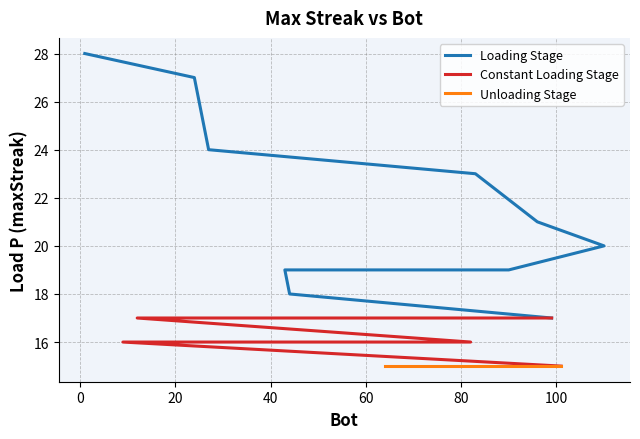

What is the greatest value displayed?

28